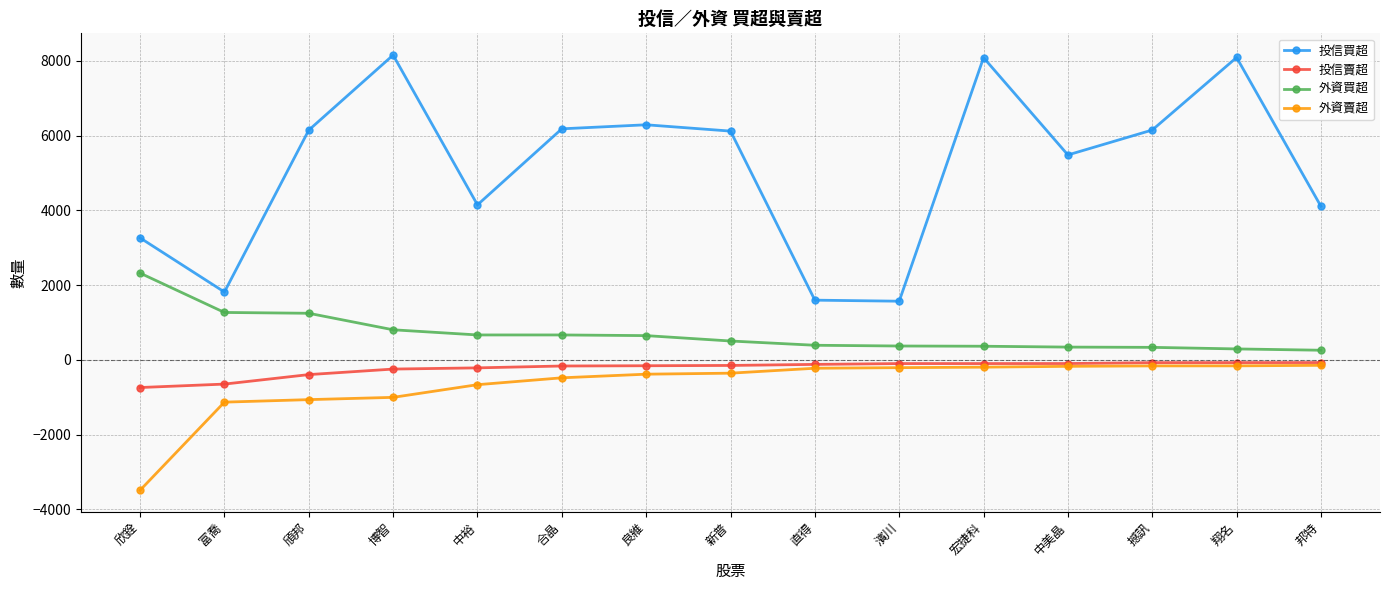

True or false: 投信買超 and 外資賣超 intersect in this chart.

False